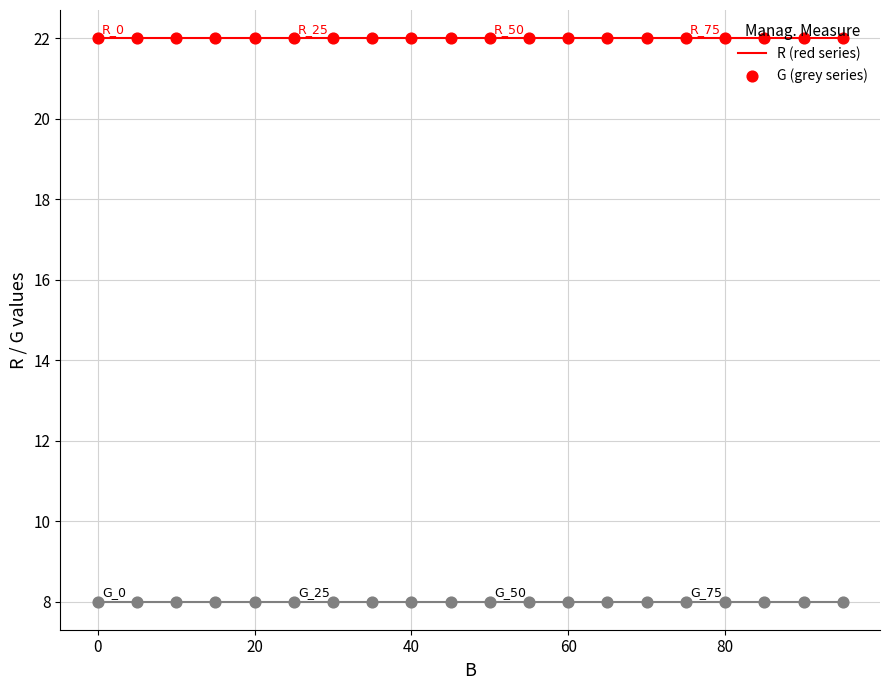

What is the smallest value displayed?

8